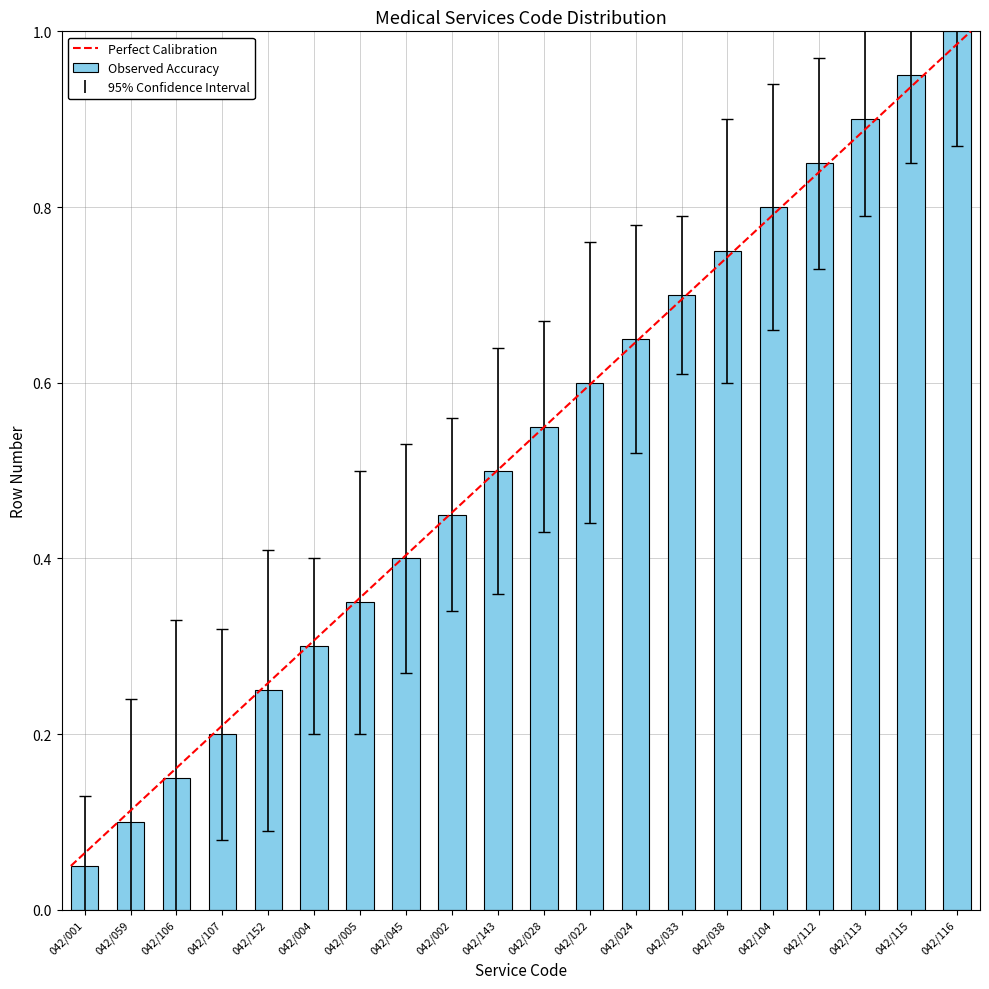

Which category has the highest value across all series?

042/116